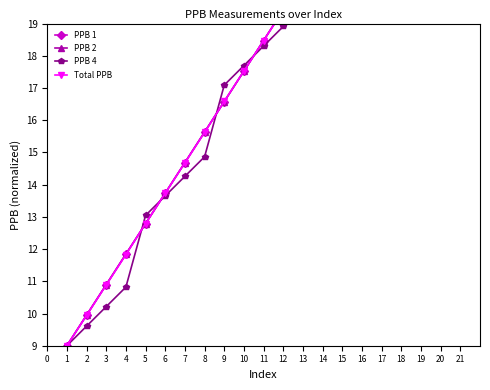

Does the chart have visible grid lines?

No